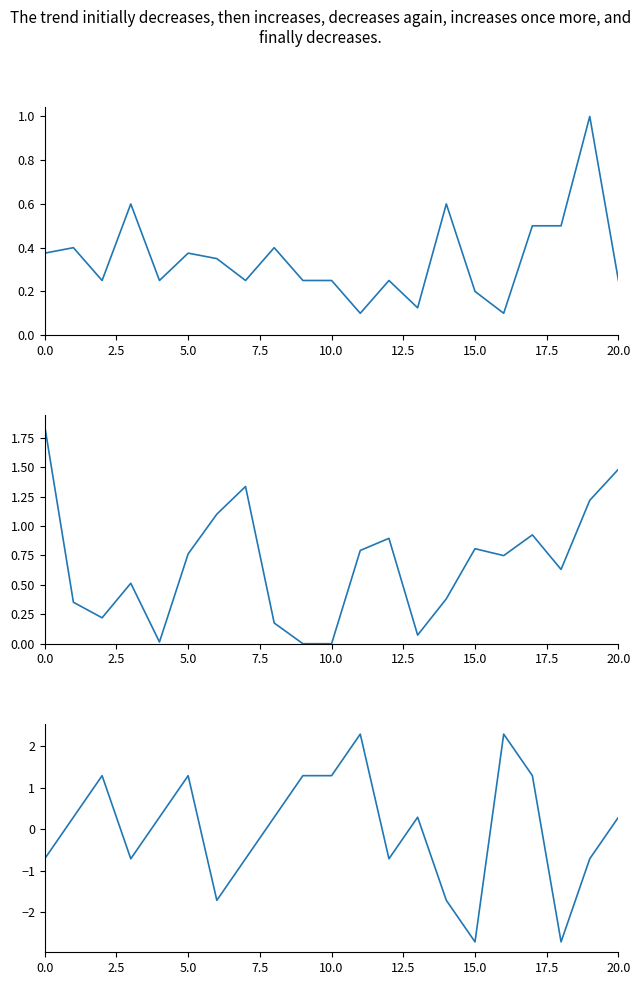

Rank the series by their maximum value, from highest to lowest.

Scan, Bearing, Reticle